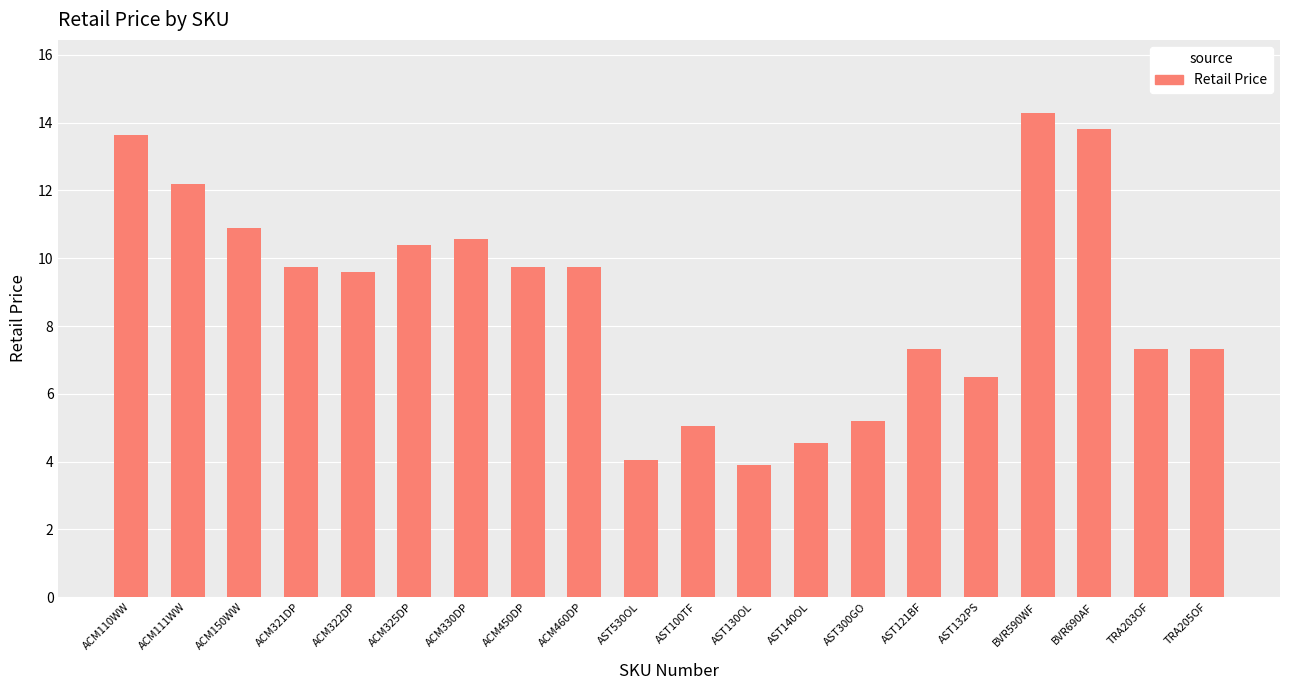

At which label does the data first exceed 9?

ACM110WW